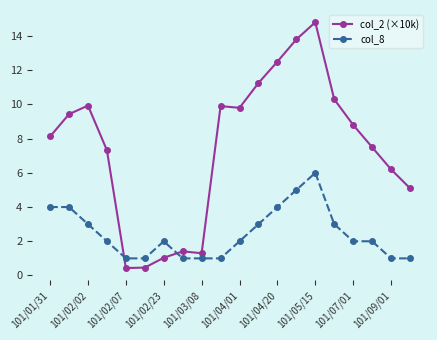

What is the value of the col_2 (×10k) point at the 18th from the left?

7.5